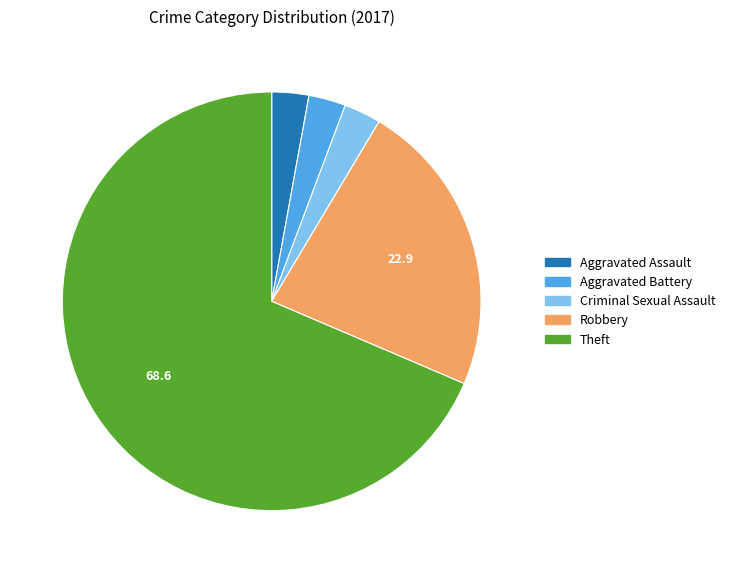

Is it true that Criminal Sexual Assault is 3% of the pie?

True